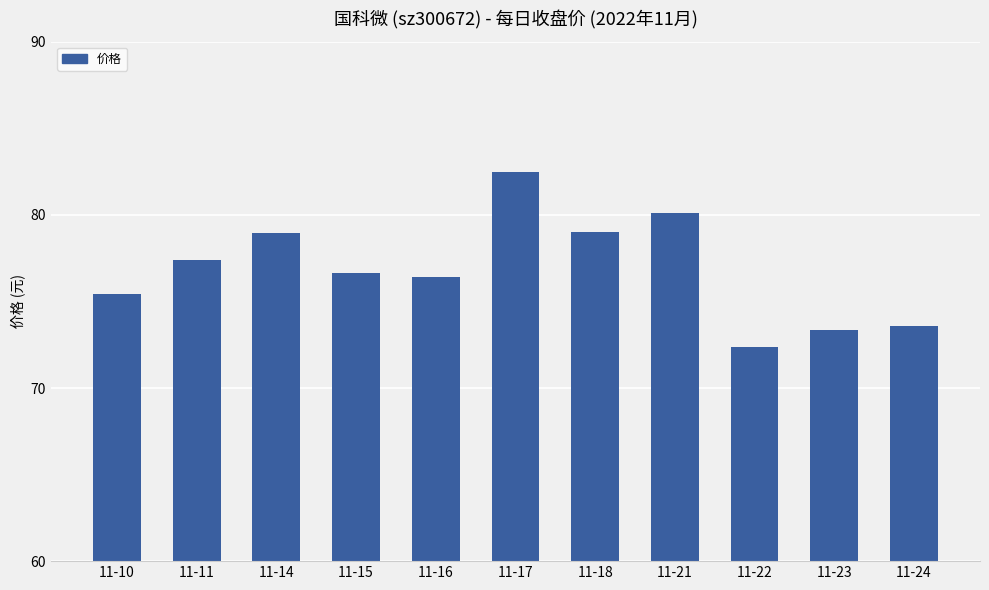

The value at 11-15 is 27.7. True or false?

False